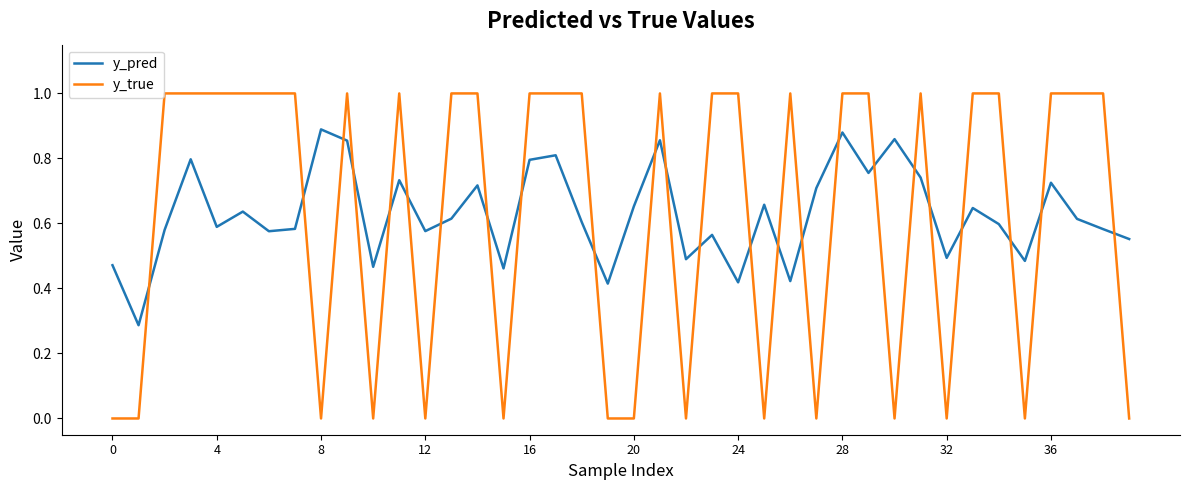

What is the maximum value shown in the chart?

1.0